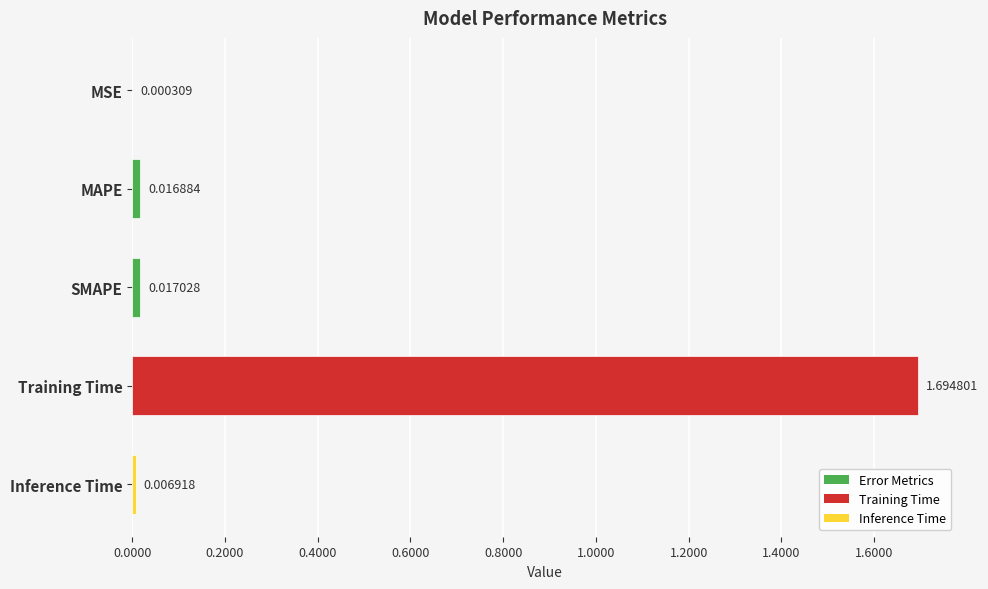

What is the sum of all values?

1.7